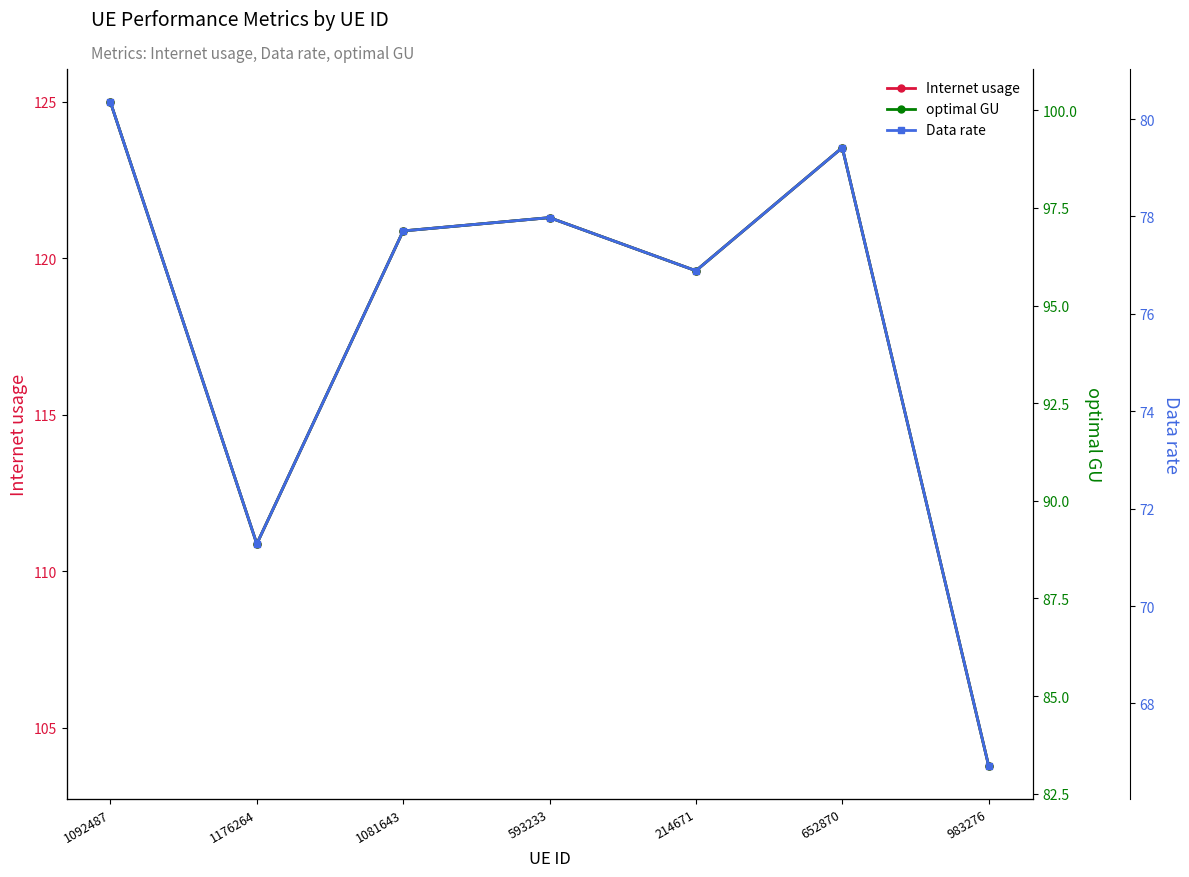

Does the chart have visible grid lines?

No